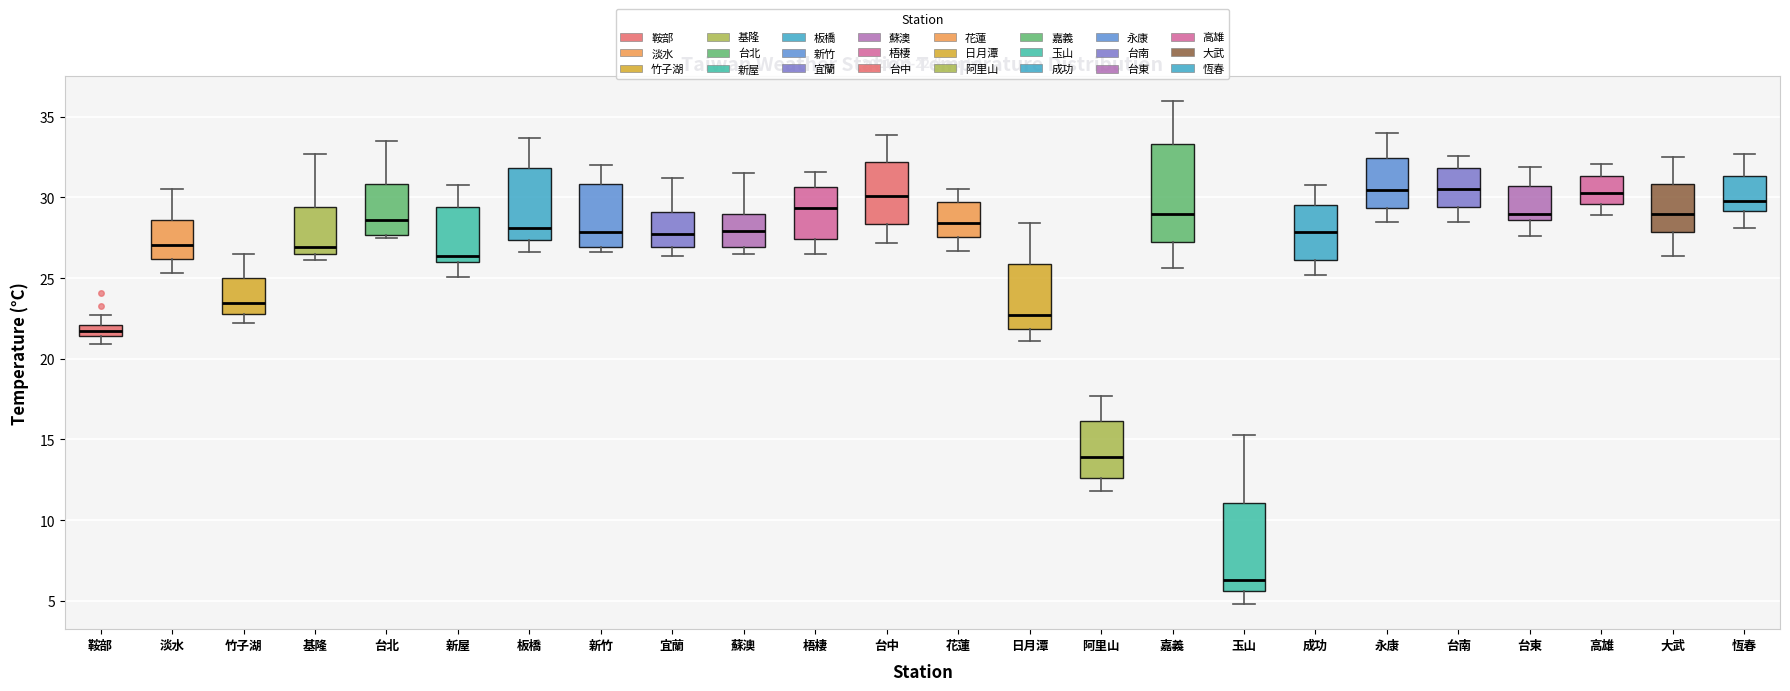

Which box is the tallest, from its lower edge to its upper edge?

嘉義